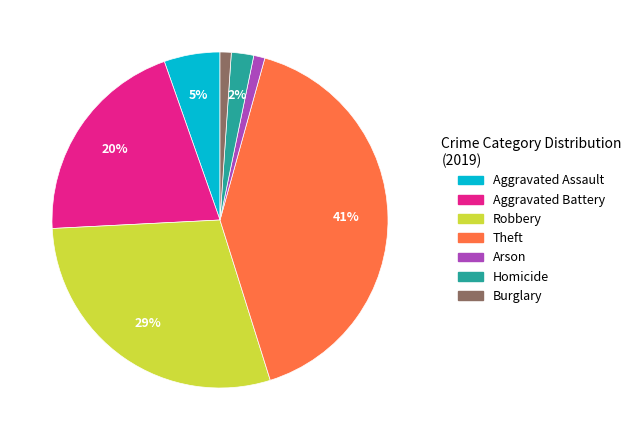

Is there any slice that represents more than half of the pie?

No